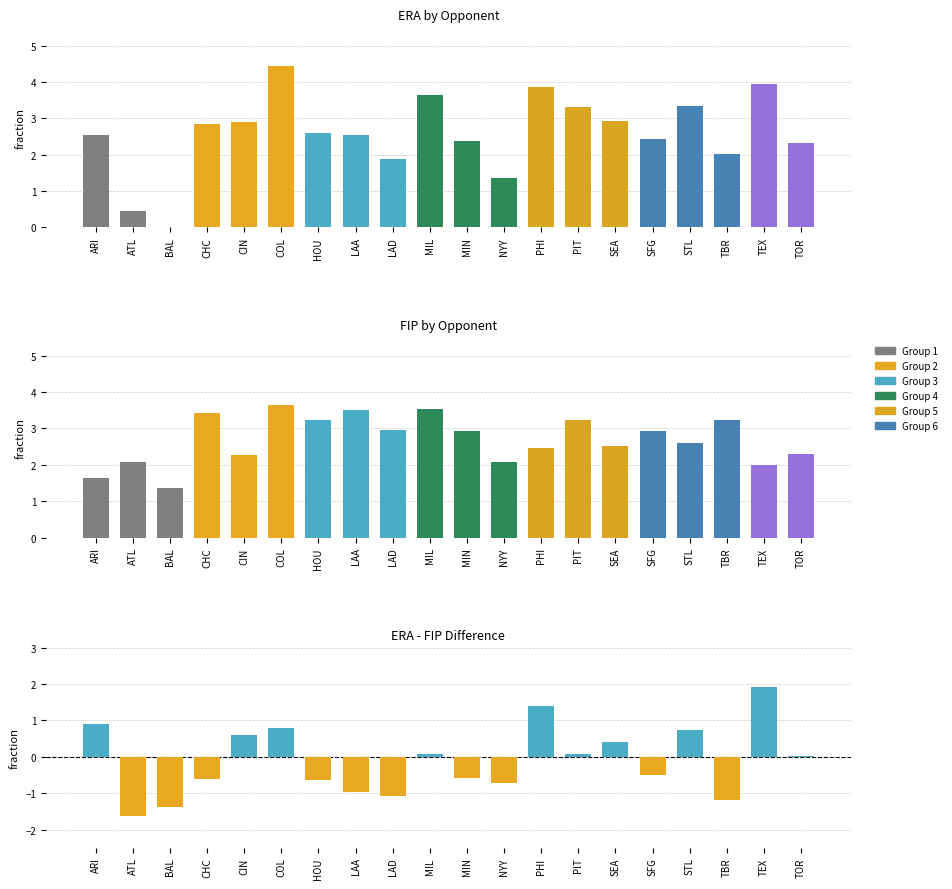

Reading left to right, what are all the values shown in this chart?

ERA: 2.5	0.5	0.0	2.8	2.9	4.5	2.6	2.5	1.9	3.6	2.4	1.4	3.9	3.3	2.9	2.4	3.3	2.0	3.9	2.3
FIP: 1.6	2.1	1.4	3.4	2.3	3.6	3.2	3.5	3.0	3.5	2.9	2.1	2.5	3.2	2.5	2.9	2.6	3.2	2.0	2.3
ERA - FIP: 0.9	-1.6	-1.4	-0.6	0.6	0.8	-0.6	-1.0	-1.1	0.1	-0.6	-0.7	1.4	0.1	0.4	-0.5	0.7	-1.2	1.9	0.0